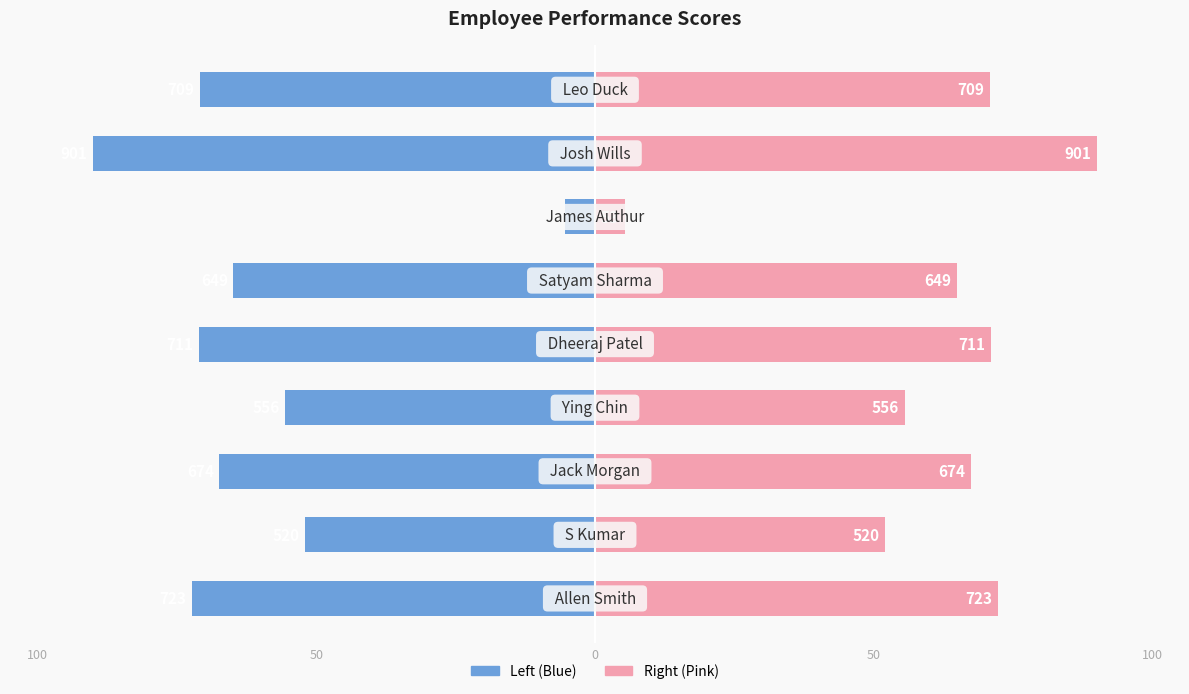

Which has a higher value, 7 or 100?

100